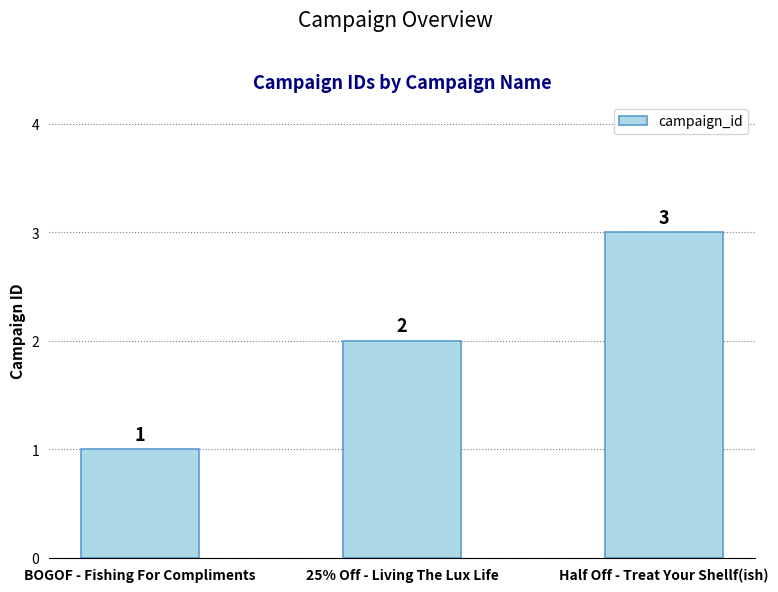

Reading left to right, extract all data points from this chart.

1	2	3